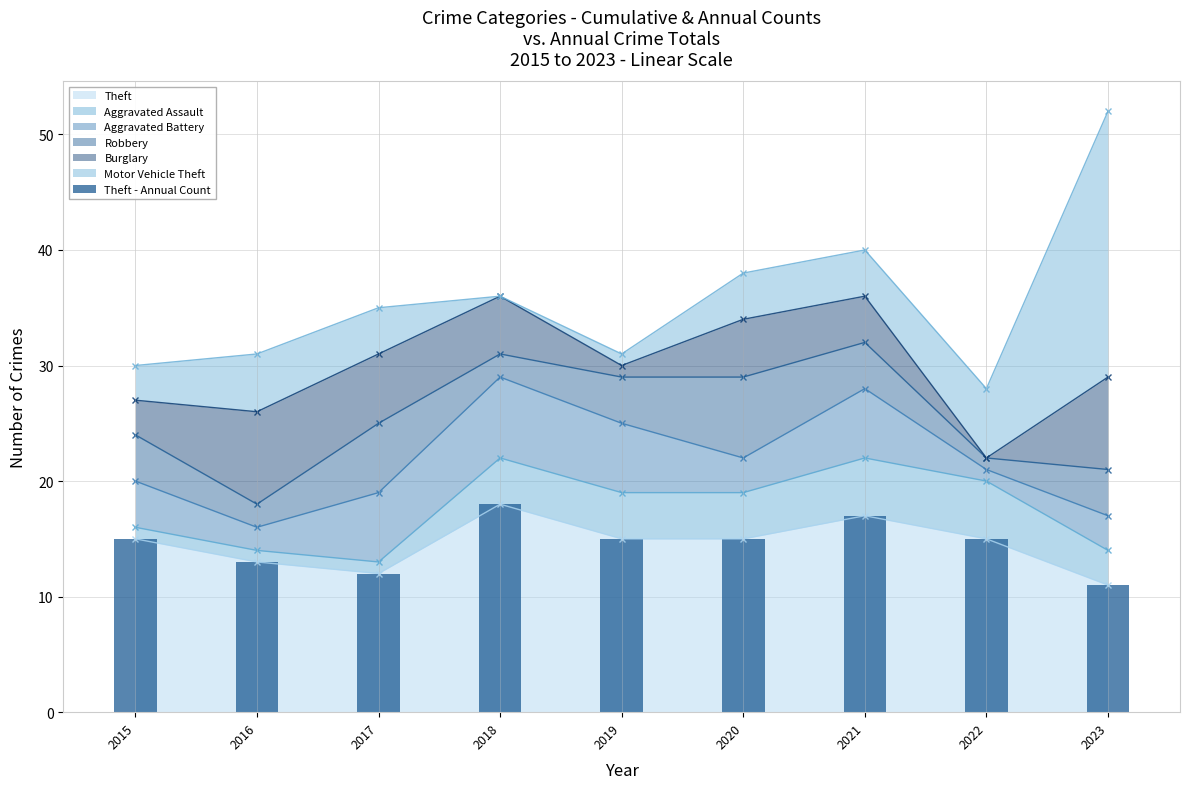

Which category has the lowest value across all series?

2023